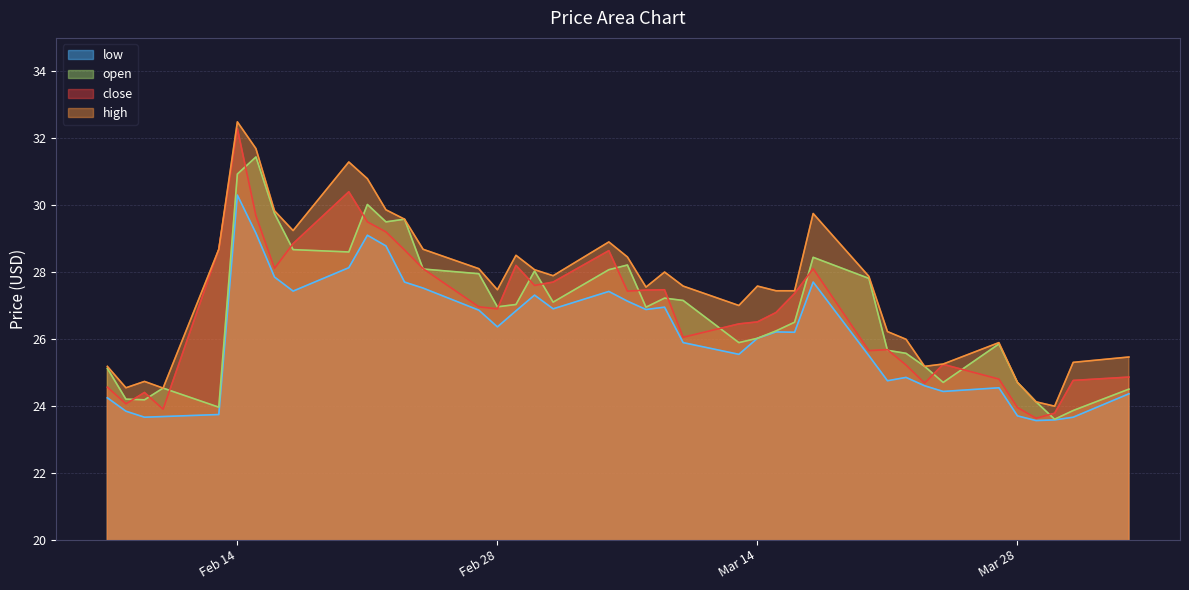

What are all the series names shown in the legend?

low, open, close, high